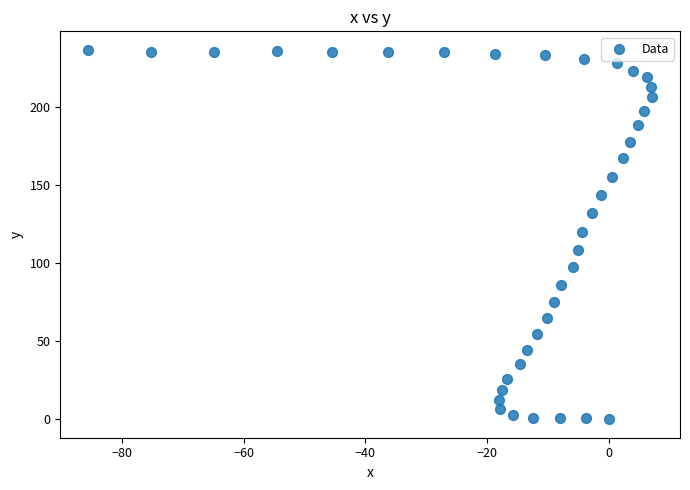

What is the range of Y values (max minus min)?

236.3